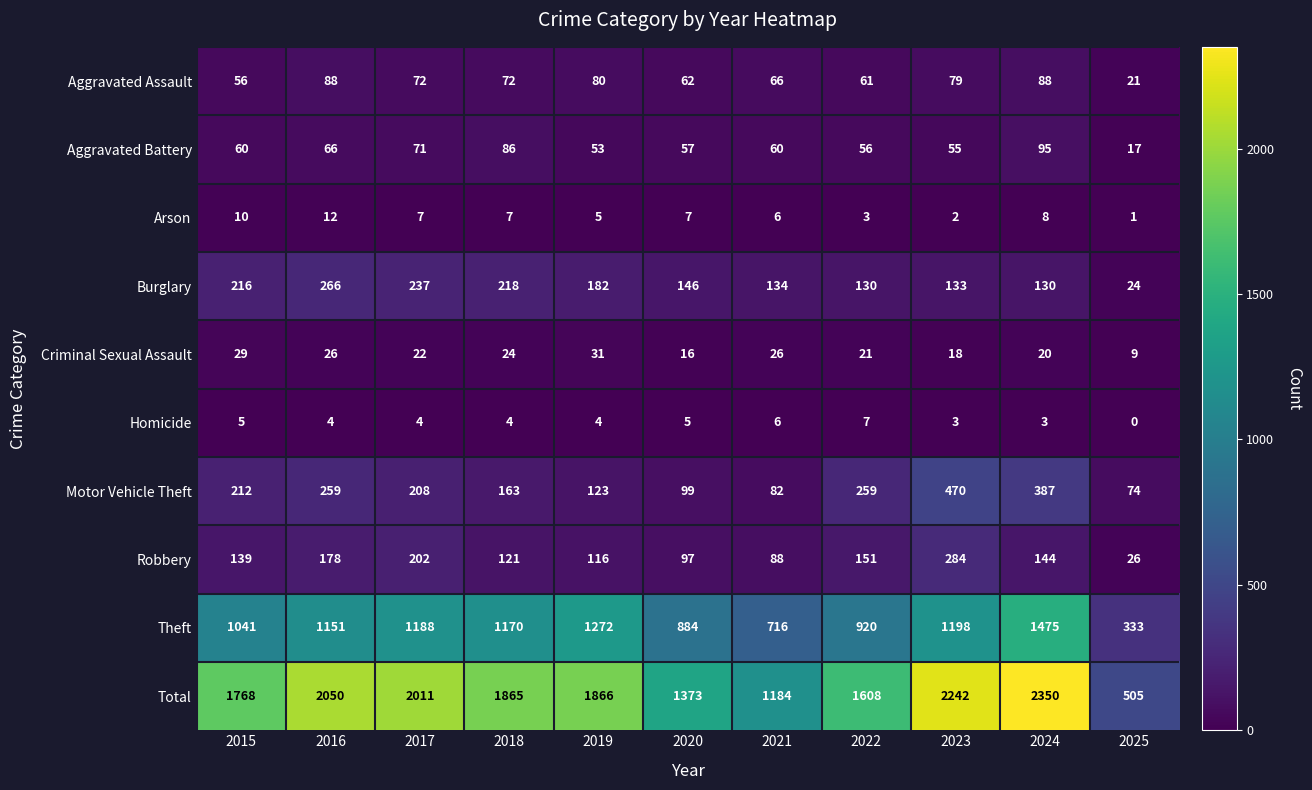

True or false: Arson has a value of 16 at 2016.

False